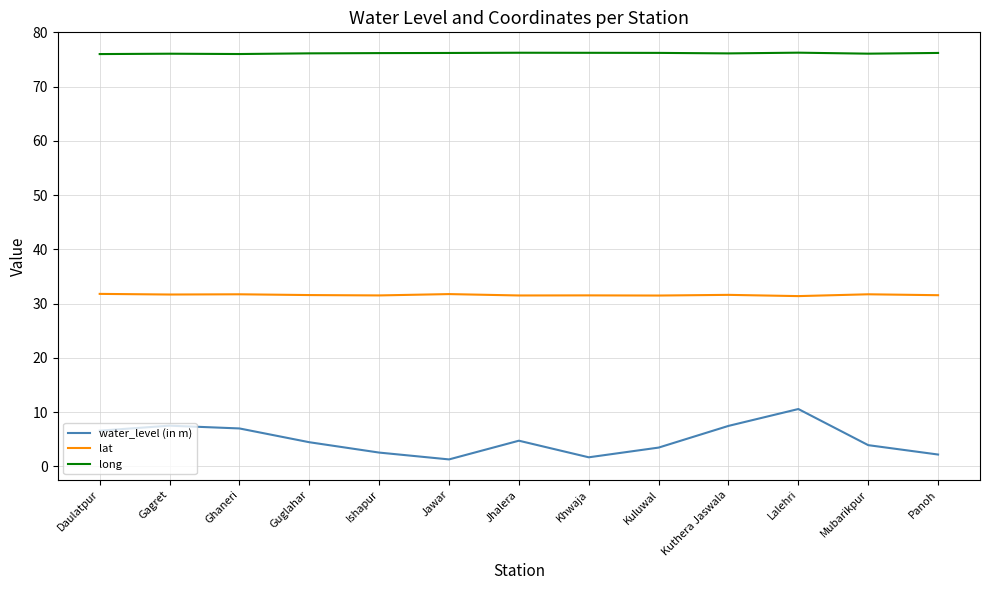

What position from the right is Lalehri?

3